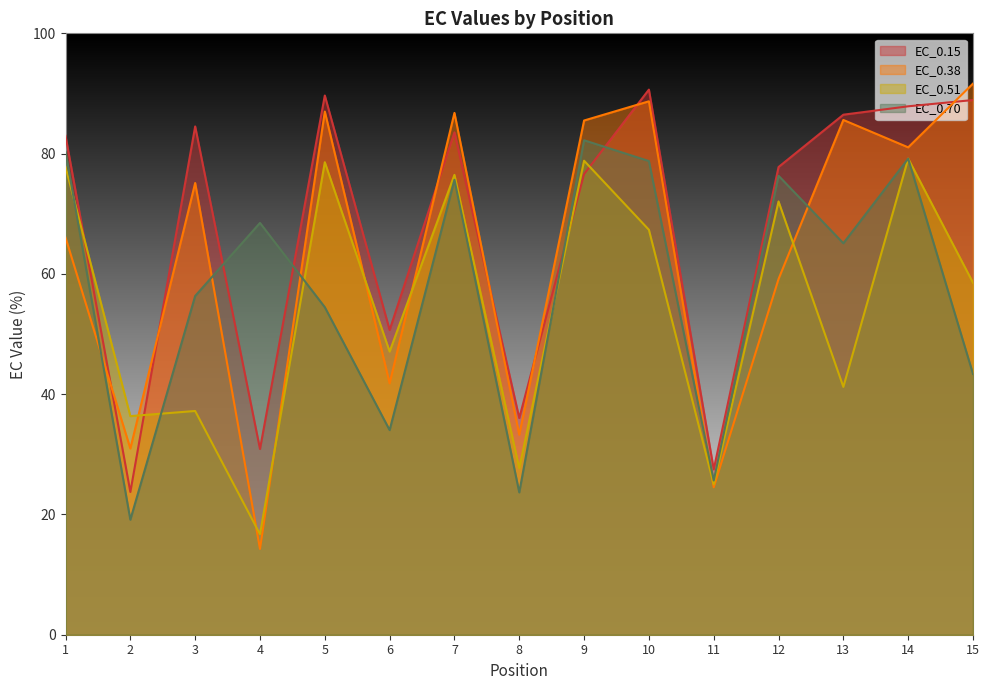

At which label is EC_0.38 closest to 52?

12